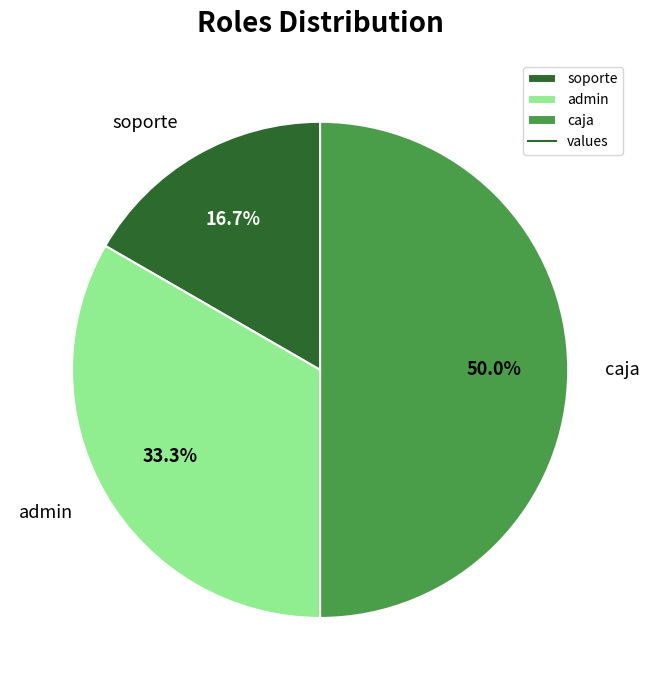

What percentage is NOT represented by admin?

66.7%